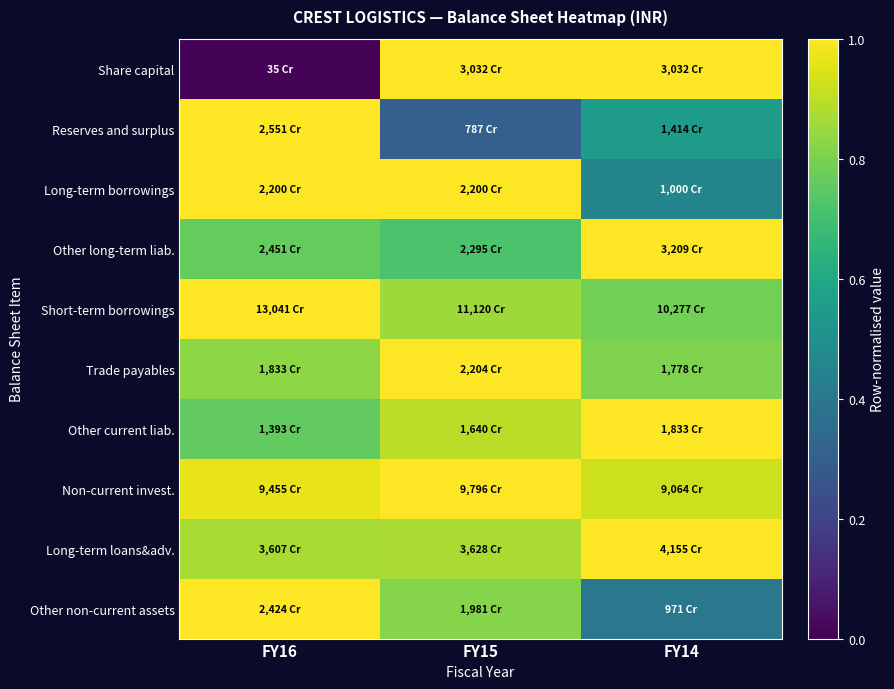

Which series changed the most between FY15 and FY14?

Long-term borrowings